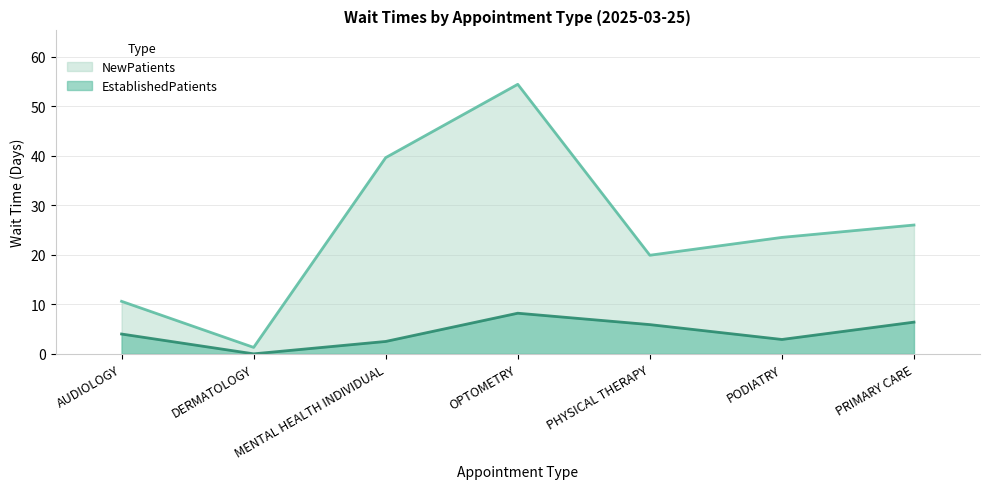

What is the label of the 4th point from the left?

OPTOMETRY